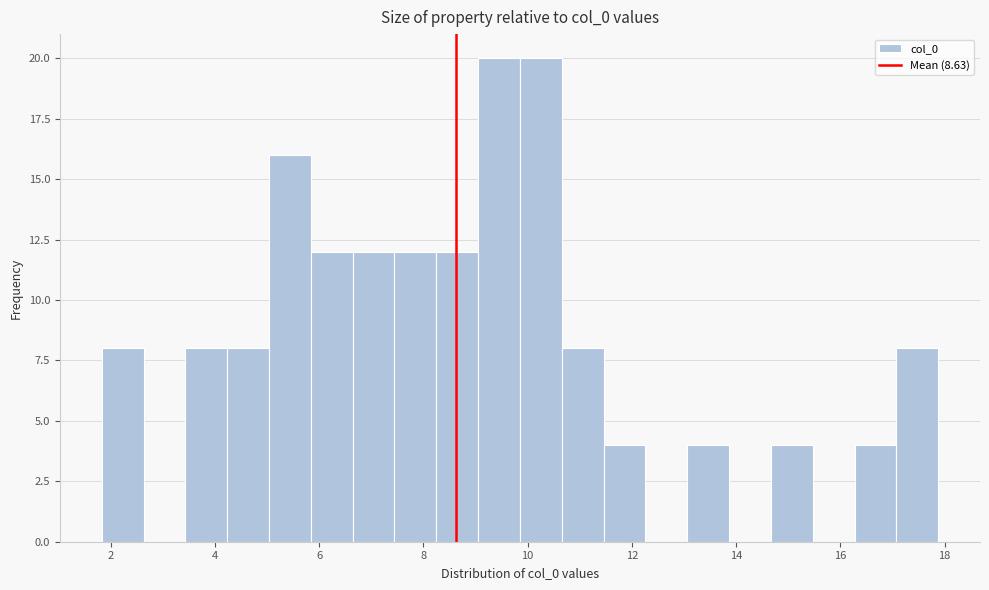

Reading left to right, transcribe this chart: for each bar, give the range it covers on the x-axis and its height. Neither the bar edges nor the heights are printed on the chart, so give them approximately, as read against the axes.

1.8 to 2.6: 8
2.6 to 3.4: 0
3.4 to 4.2: 8
4.2 to 5.0: 8
5.0 to 5.8: 16
5.8 to 6.6: 12
6.6 to 7.4: 12
7.4 to 8.2: 12
8.2 to 9.0: 12
9.0 to 9.8: 20
9.8 to 10.6: 20
10.6 to 11.4: 8
11.4 to 12.2: 4
12.2 to 13.0: 0
13.0 to 13.8: 4
13.8 to 14.6: 0
14.6 to 15.4: 4
15.4 to 16.2: 0
16.2 to 17.0: 4
17.0 to 17.8: 8